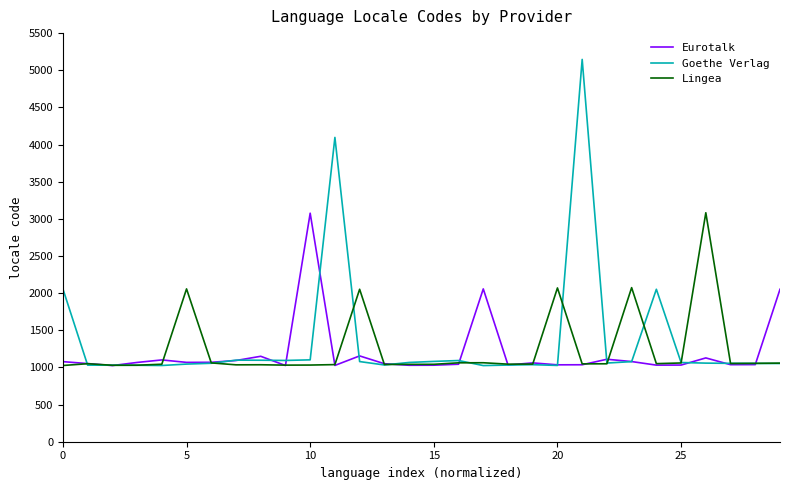

What is the maximum value for Goethe Verlag?

5146